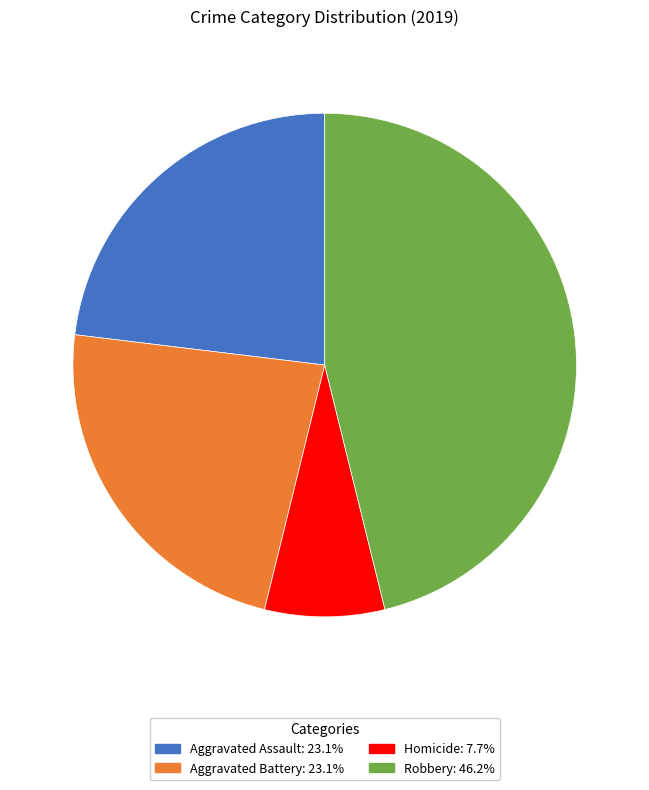

Is there any slice that represents more than half of the pie?

No